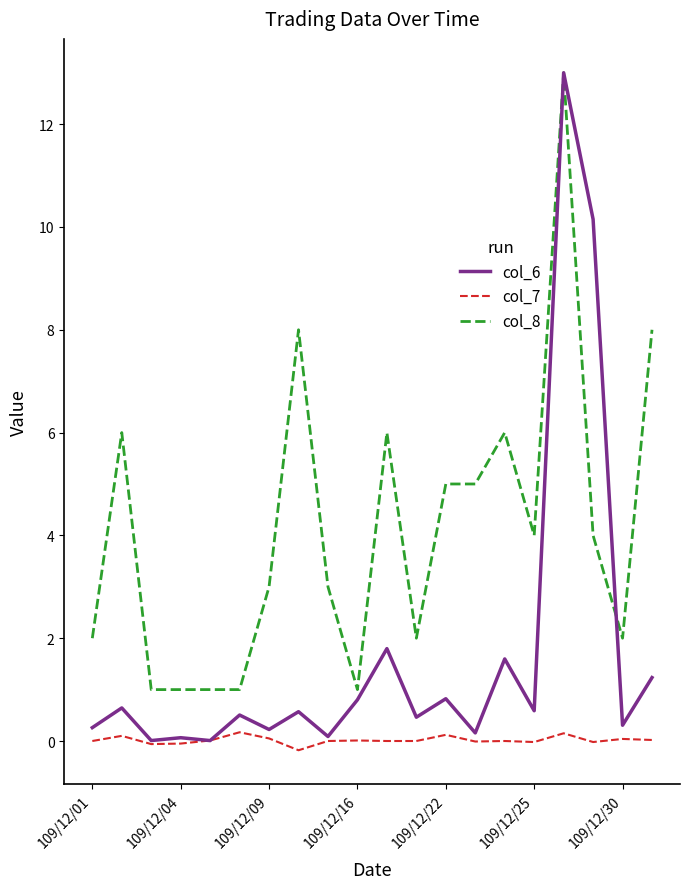

What are all the series names shown in the legend?

col_6, col_7, col_8